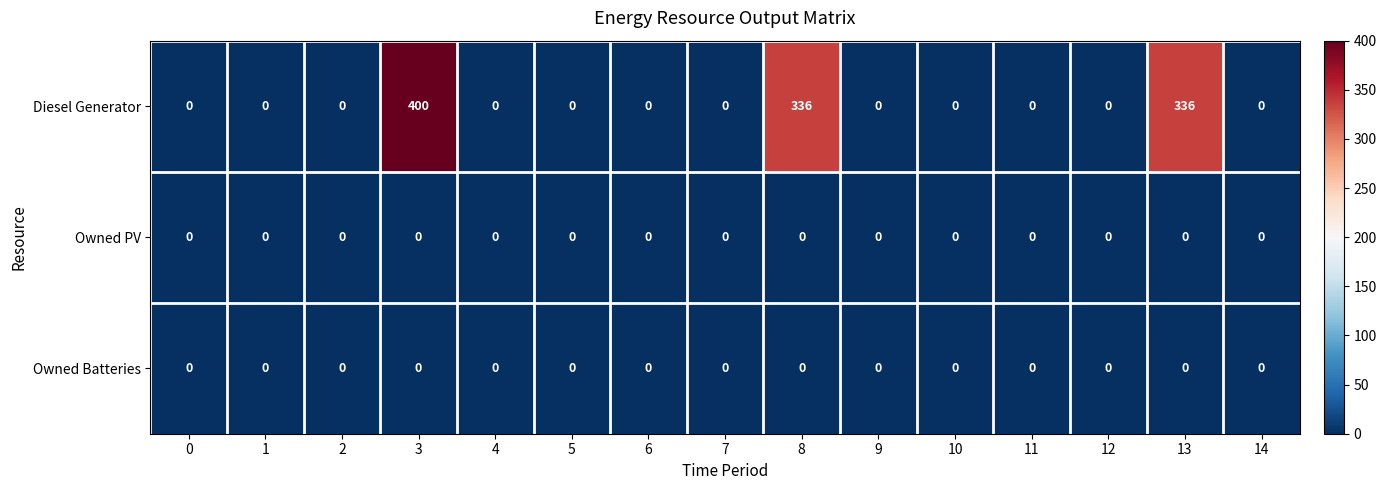

At which category is the sum across all series the highest?

3